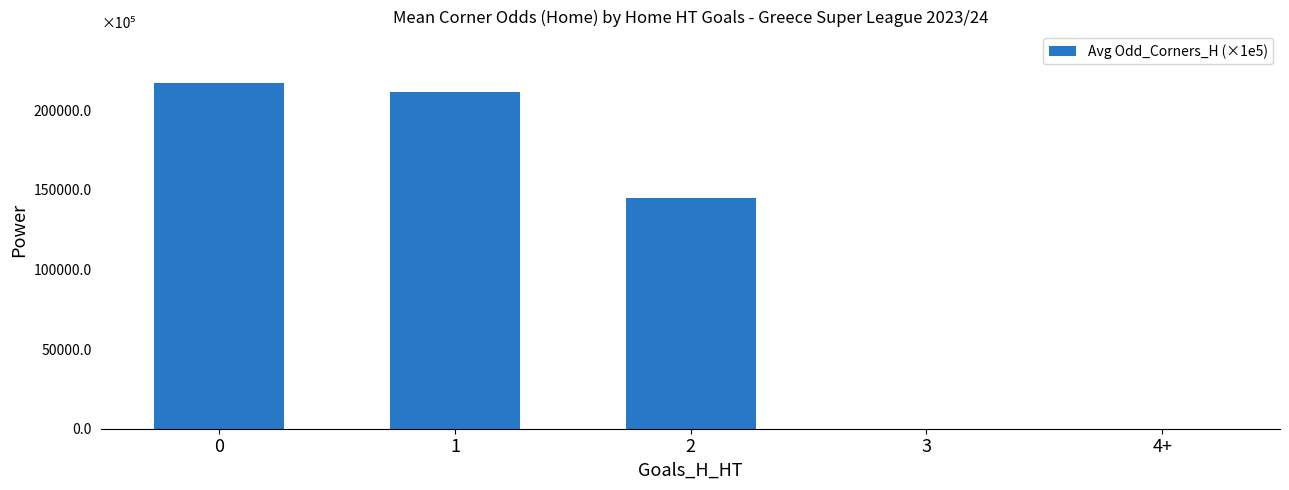

Are the bars grouped side by side (vs. stacked)?

No